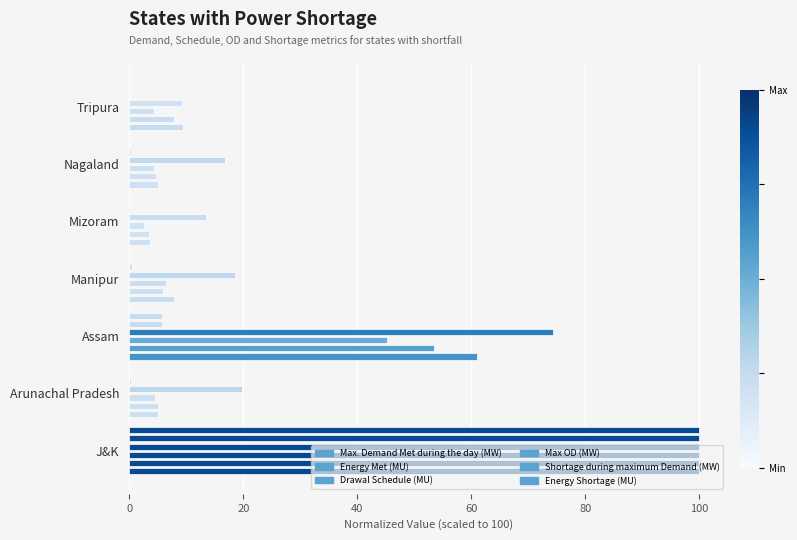

What is the value of the Max. Demand Met during the day (MW) bar at the 2nd from the left?

5.1